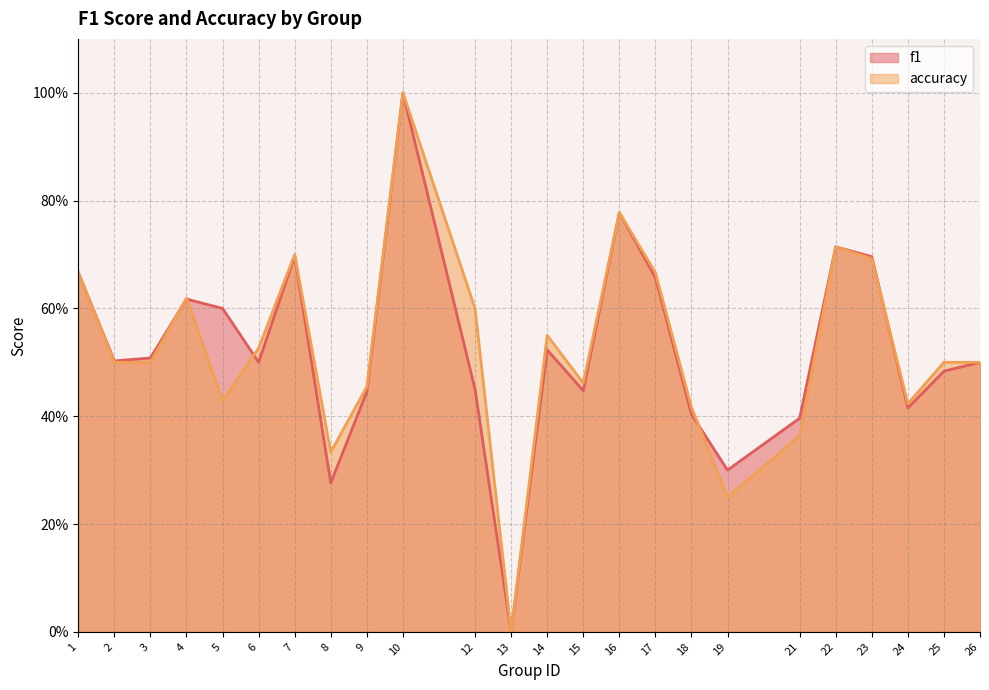

Is it true that accuracy equals 0.6 at 12?

True